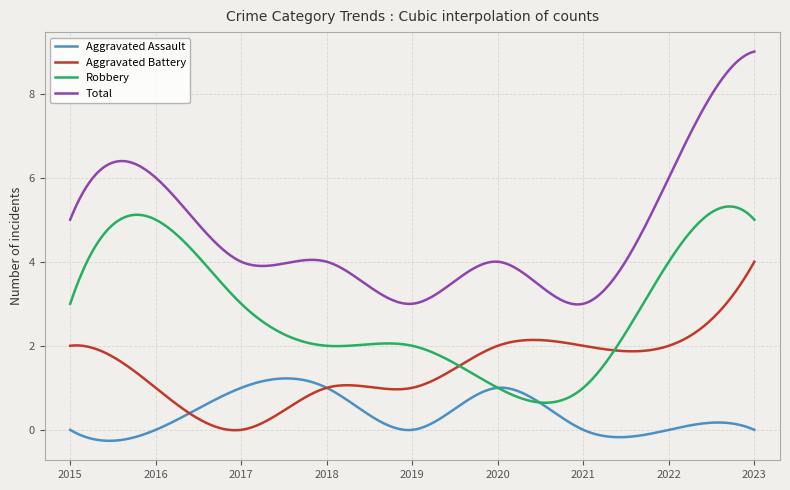

Rank the series by their maximum value, from lowest to highest.

Aggravated Assault, Aggravated Battery, Robbery, Total